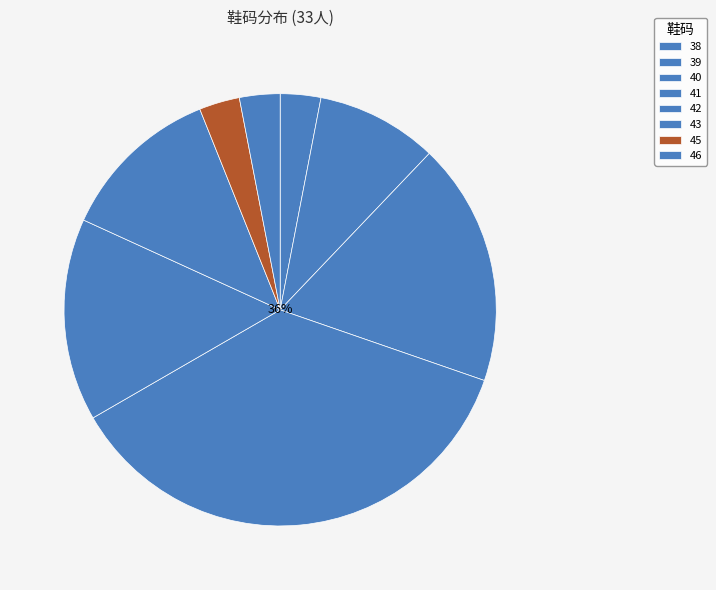

True or false: 41 accounts for 44% of the total.

False